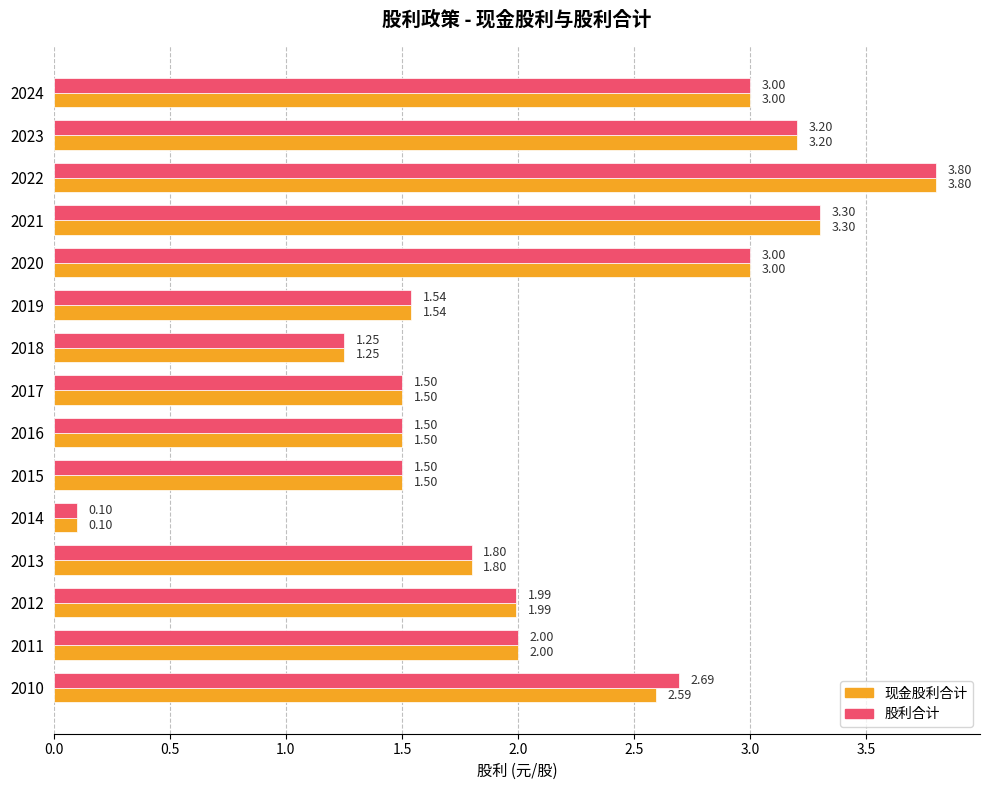

Which series has the largest total across all categories?

股利合计